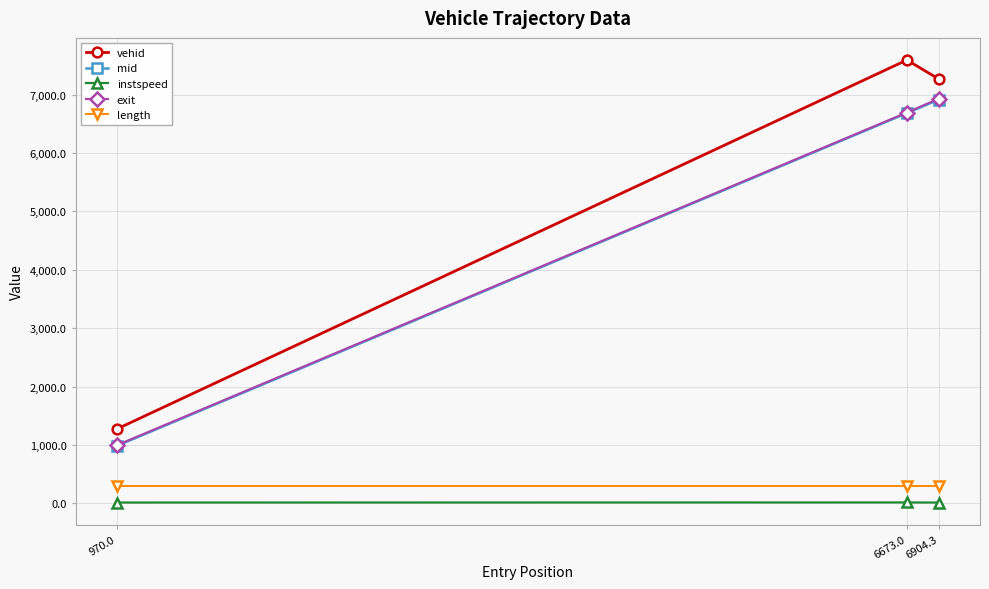

What is the difference between the exit values at 6904.3 and 6673.0?

238.7